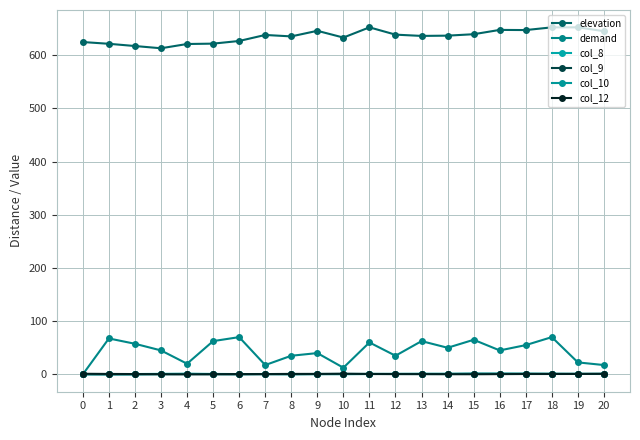

How many times do col_12 and demand cross each other?

1